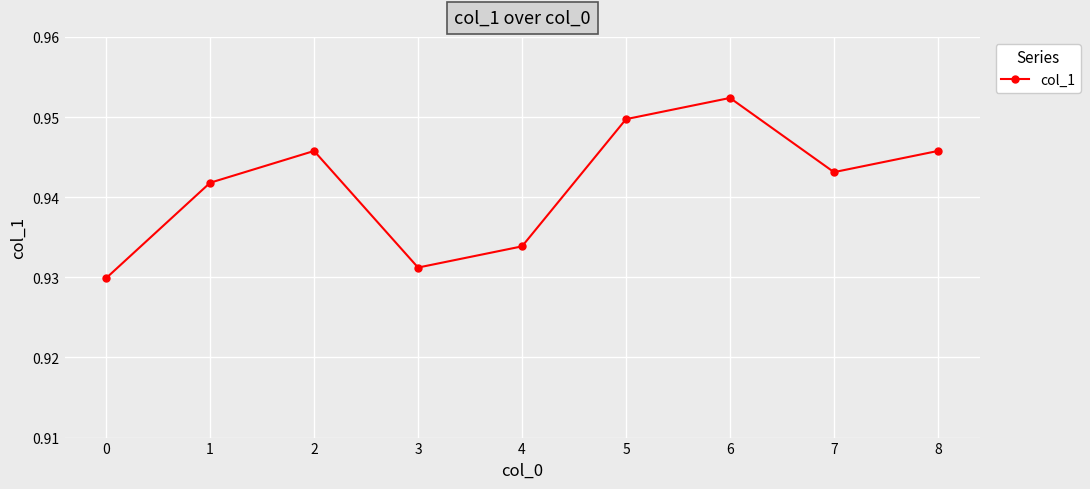

Which has a higher value, 1 or 5?

5